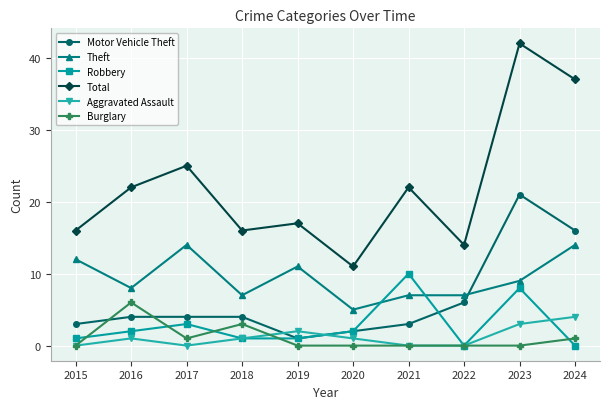

In Total, how many points are lower than both neighbors (excluding endpoints)?

3